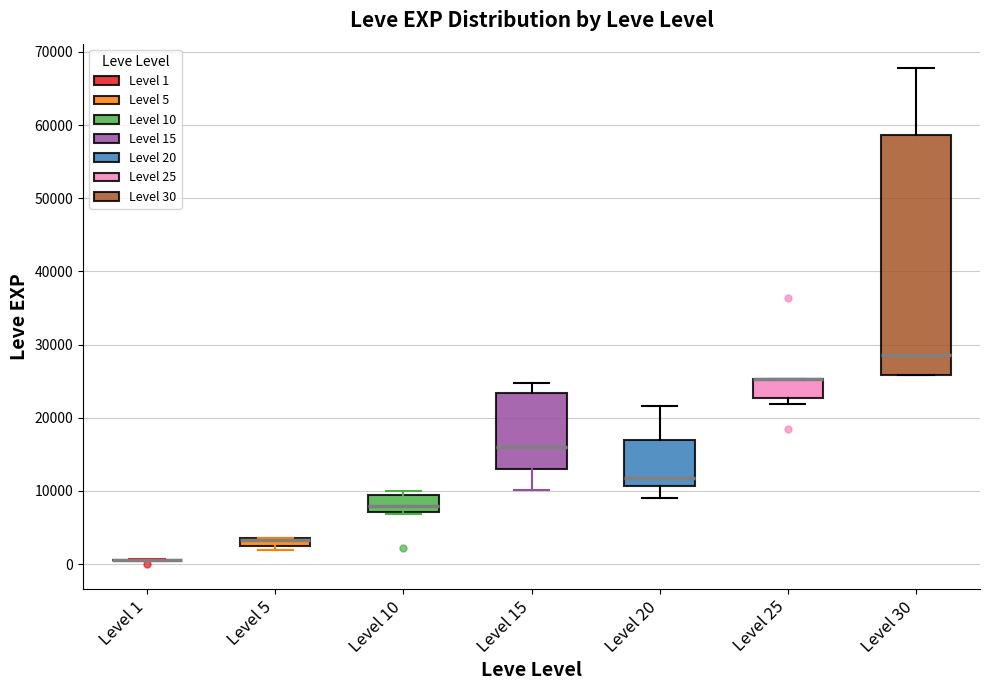

Which box is the tallest, from its lower edge to its upper edge?

Level 30